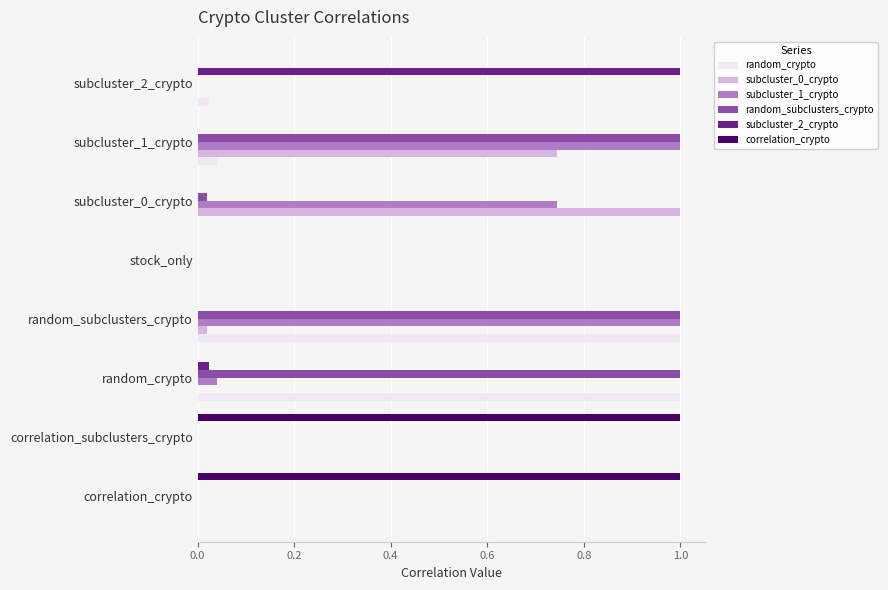

What is the sum of the correlation_crypto values at correlation_subclusters_crypto and subcluster_1_crypto?

1.0